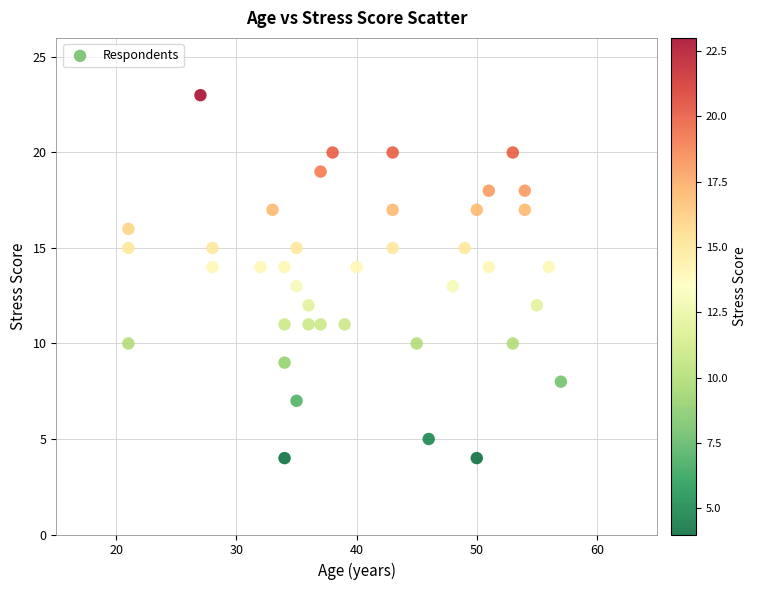

What is the range of Y values (max minus min)?

19